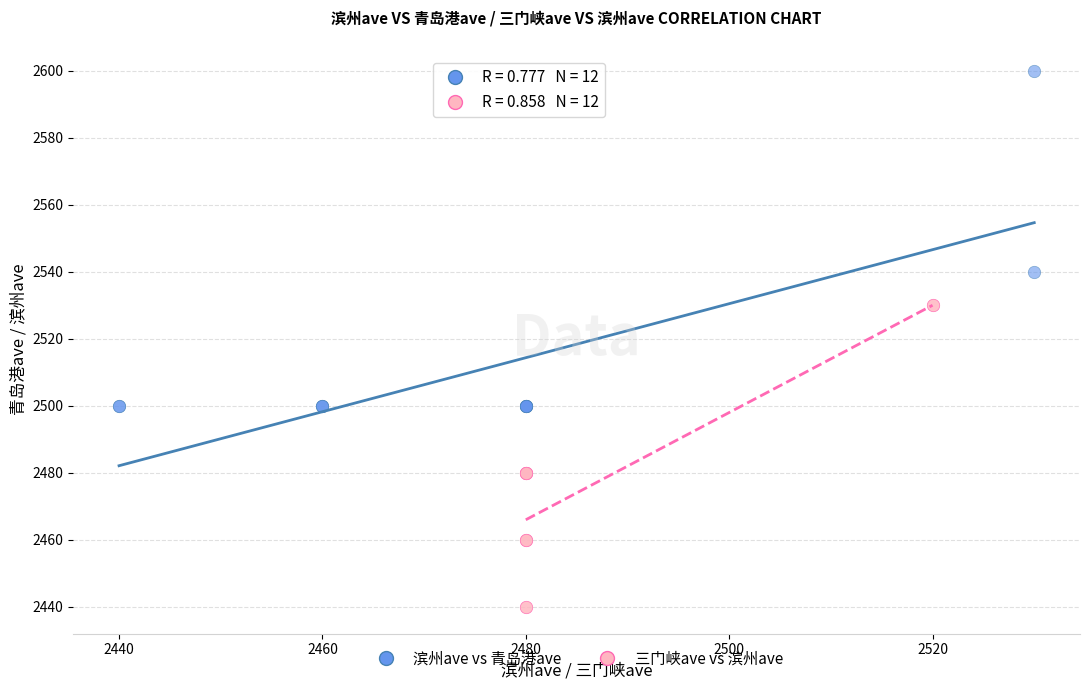

Which series reaches the minimum Y coordinate?

三门峡ave vs 滨州ave